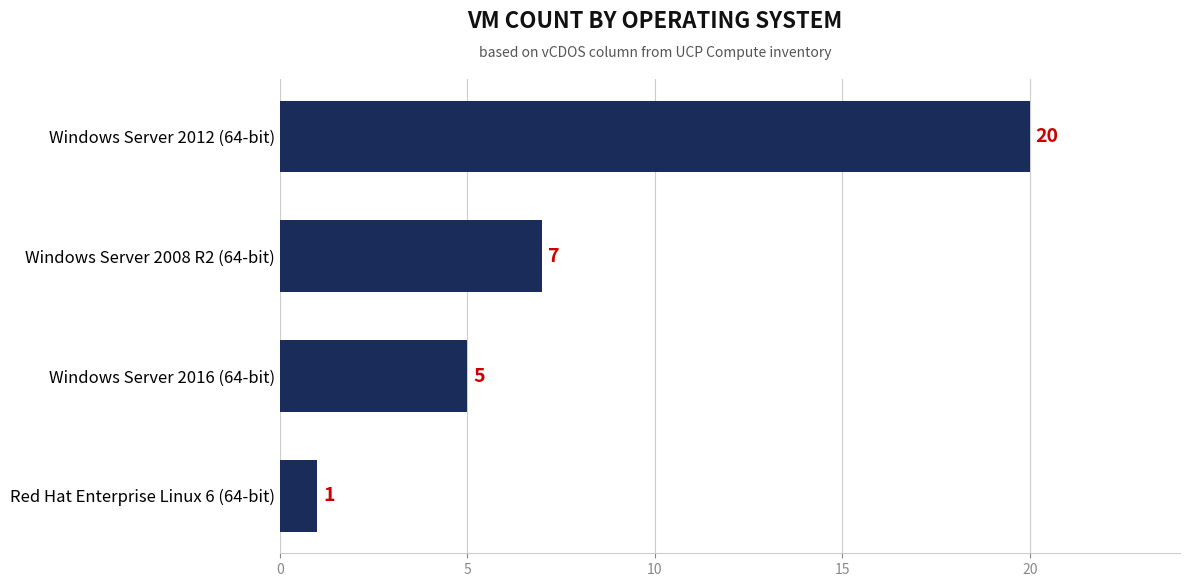

How many bars are there in total?

4